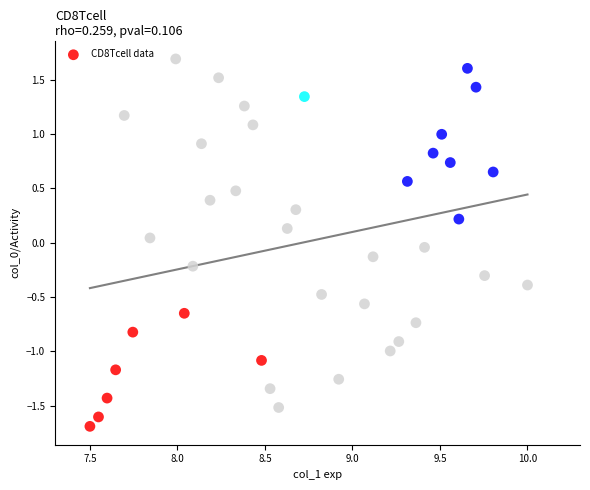

What is the range of X values (max minus min)?

2.5